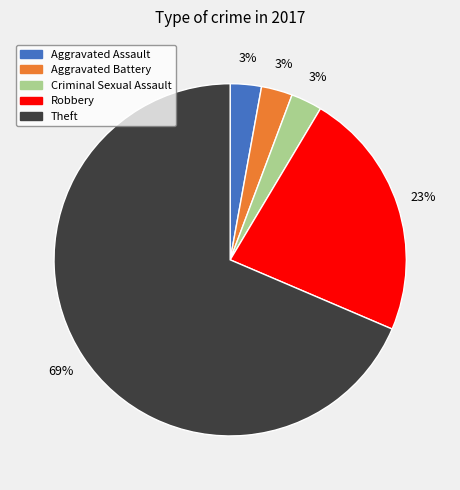

Do Aggravated Assault and Criminal Sexual Assault together represent more than half of the pie?

No